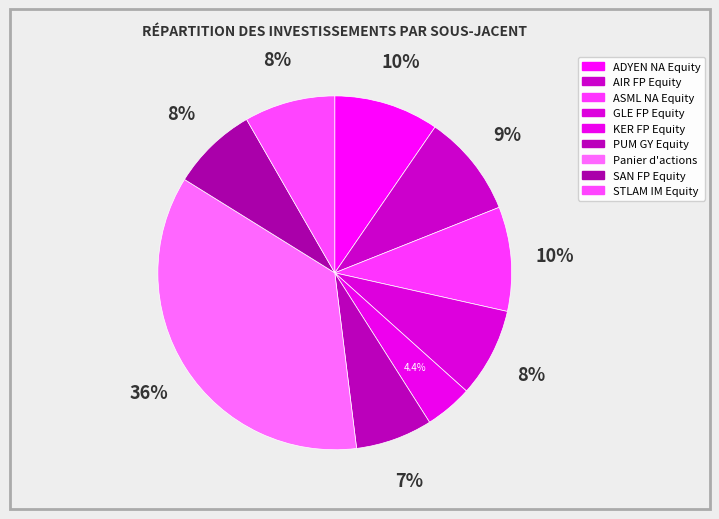

Count the number of slices in the pie.

9